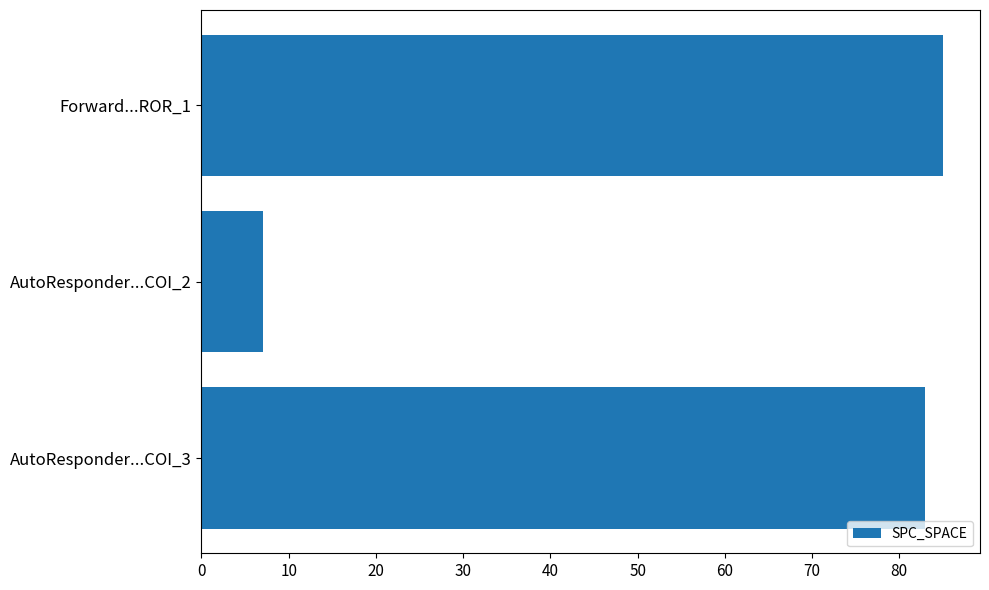

Does the chart contain stacked bars?

No